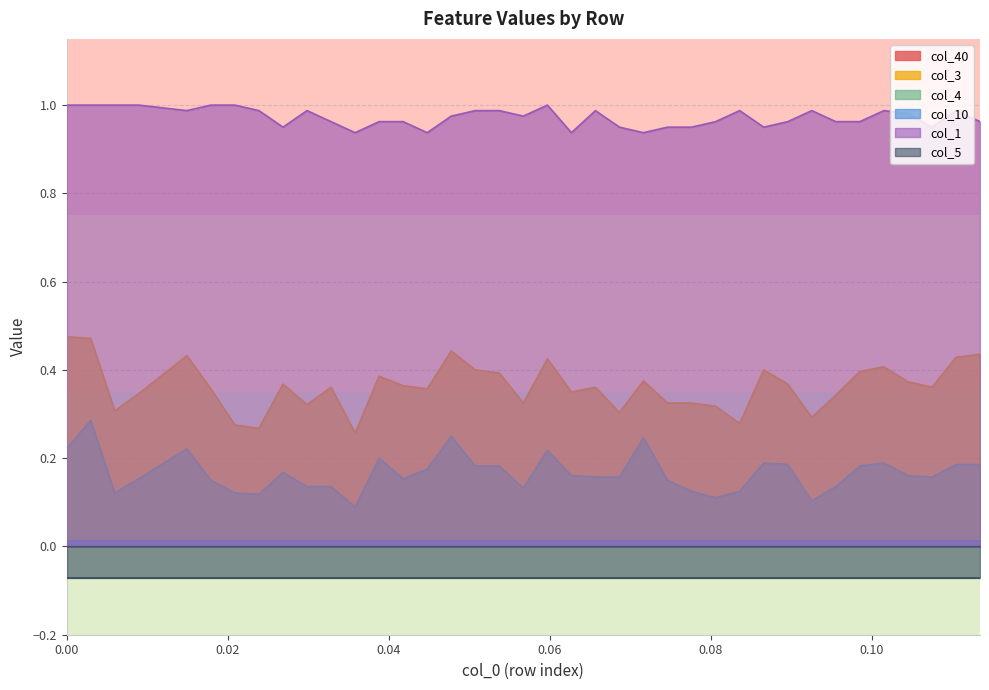

True or false: col_3 and col_4 intersect in this chart.

False